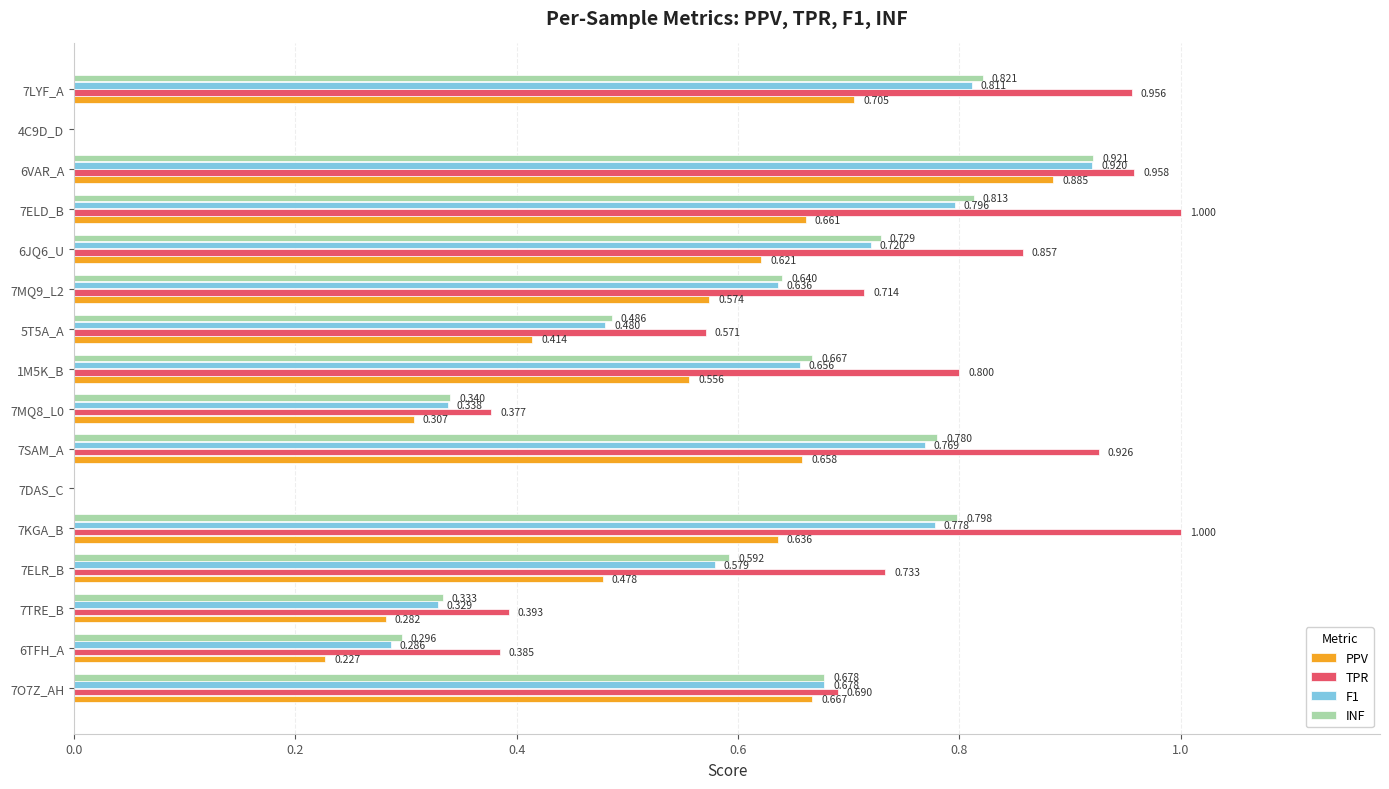

Which series has the largest total across all categories?

TPR